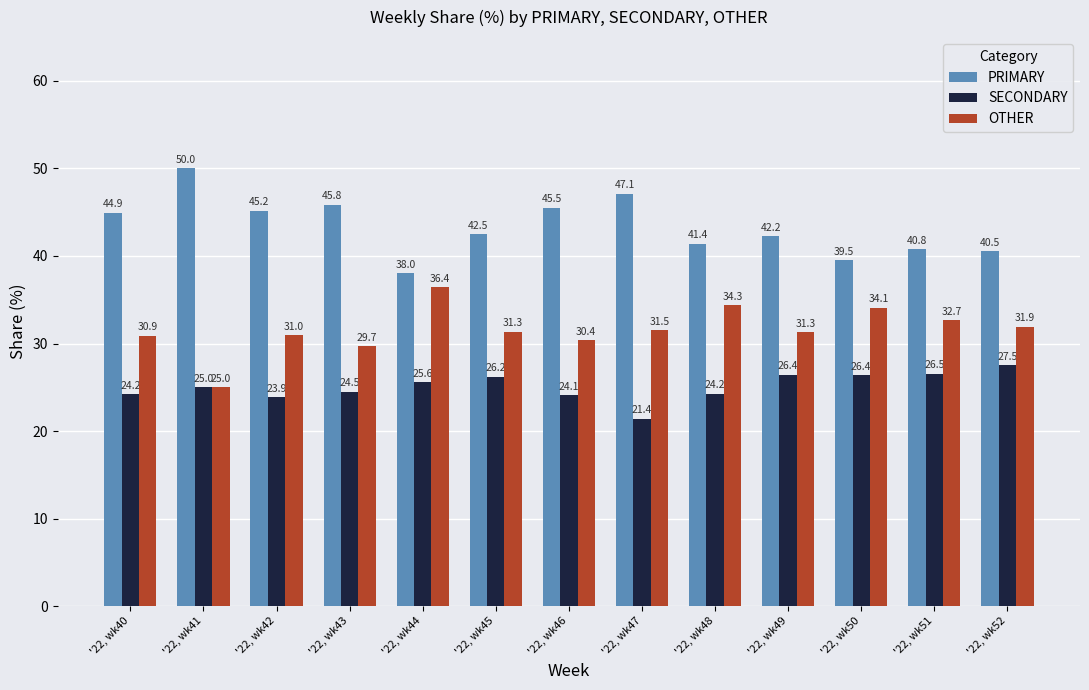

Is it true that PRIMARY equals 15.4 at '22, wk40?

False